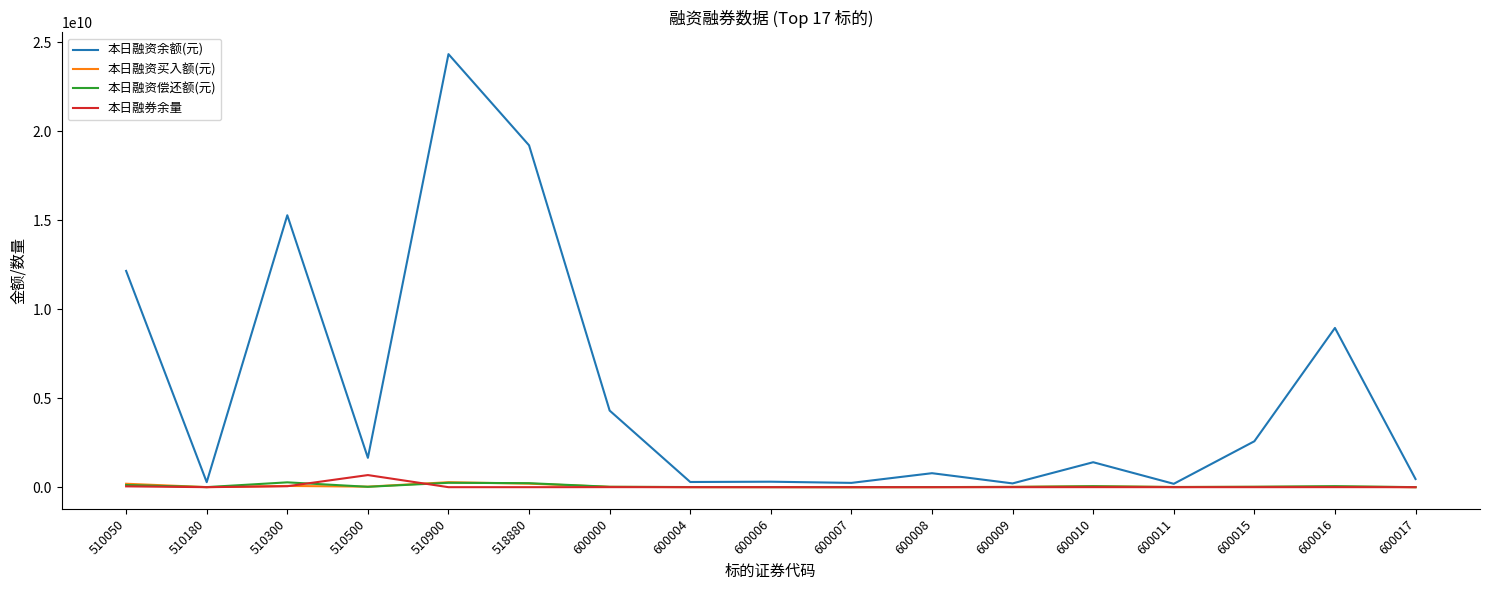

Read the 本日融券余量 value at 510500, to the nearest 50.

679772350